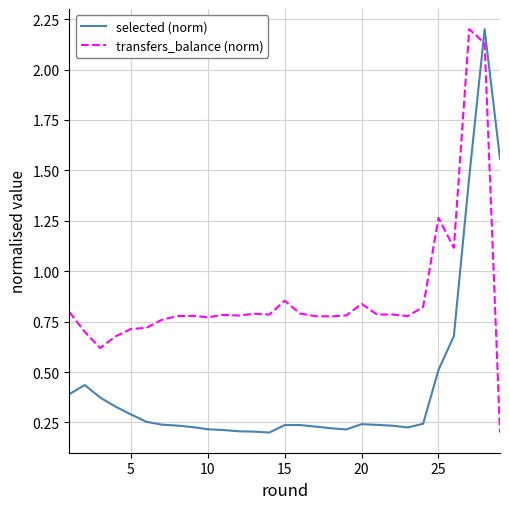

After their last crossing, which series has the higher values: selected (norm) or transfers_balance (norm)?

selected (norm)